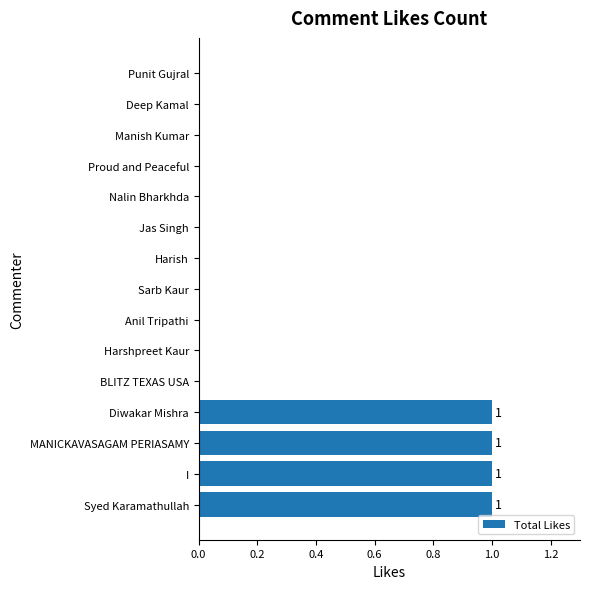

What is the sum of all values?

4